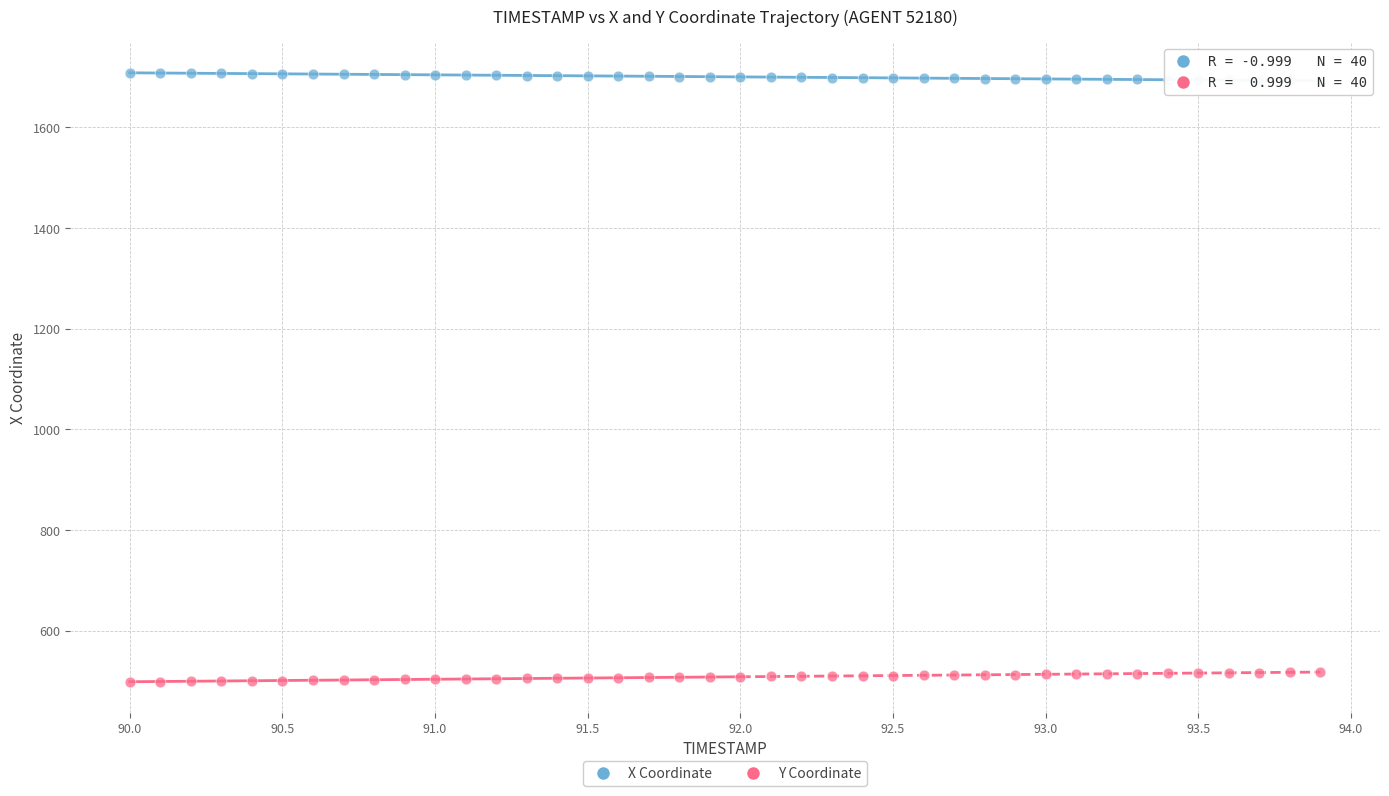

Which series contains the highest Y value?

X Coordinate